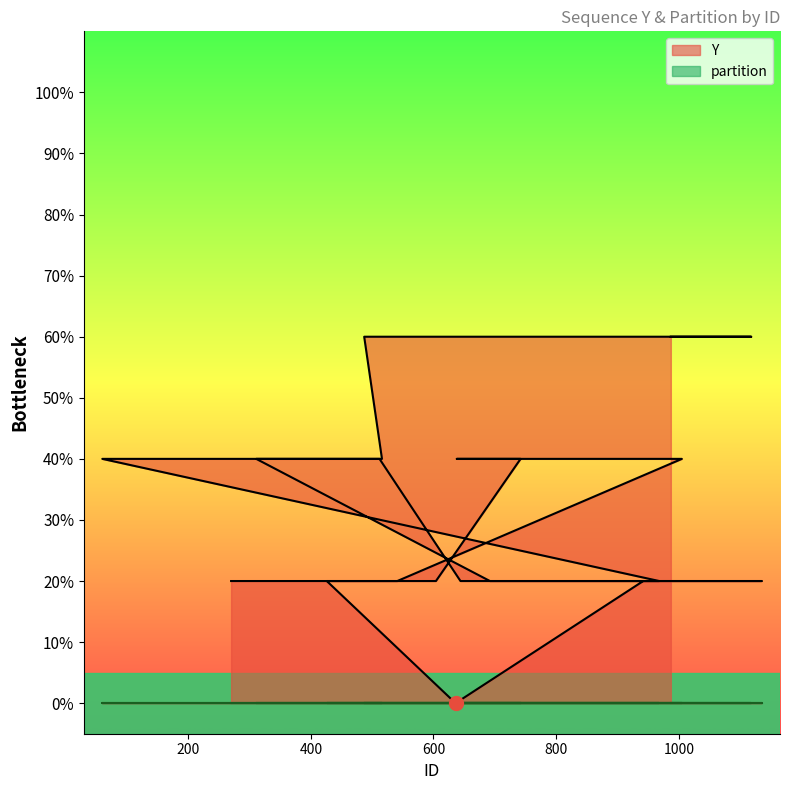

Is it true that Y equals 1 at 1118?

False